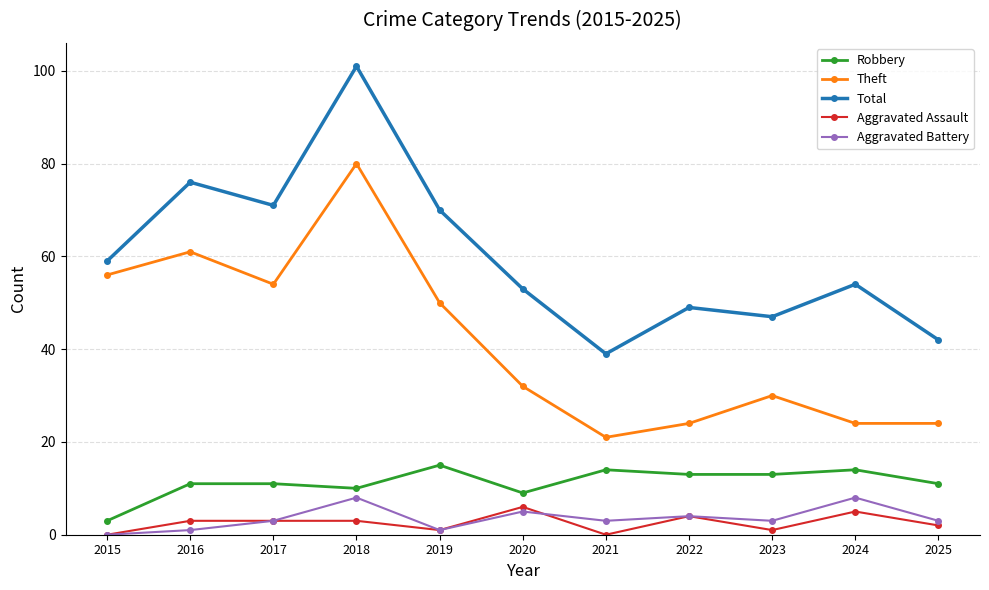

What is the difference between the Aggravated Battery values at 2015 and 2018?

8